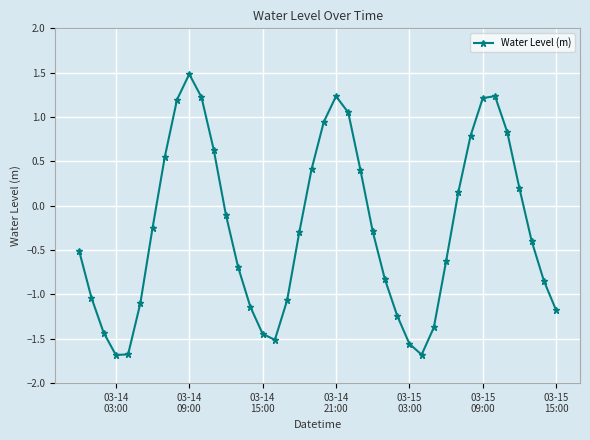

What is the maximum value shown in the chart?

1.5